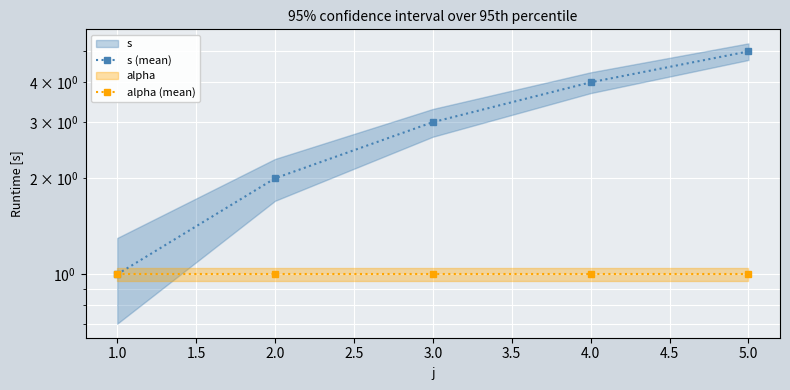

How many series are shown in this chart?

2